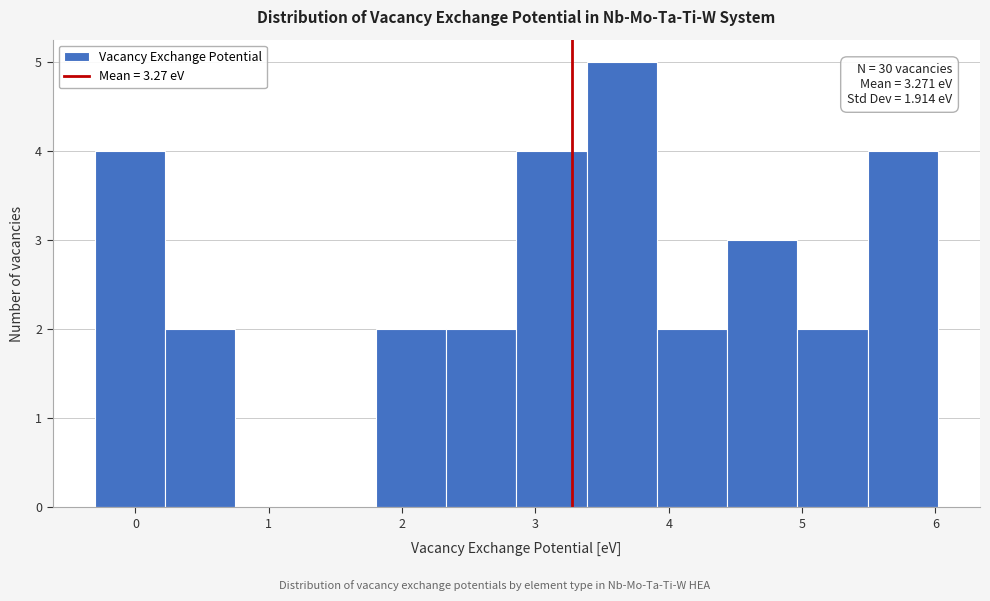

Which range on the x-axis has the tallest bar?

3.4 to 3.9